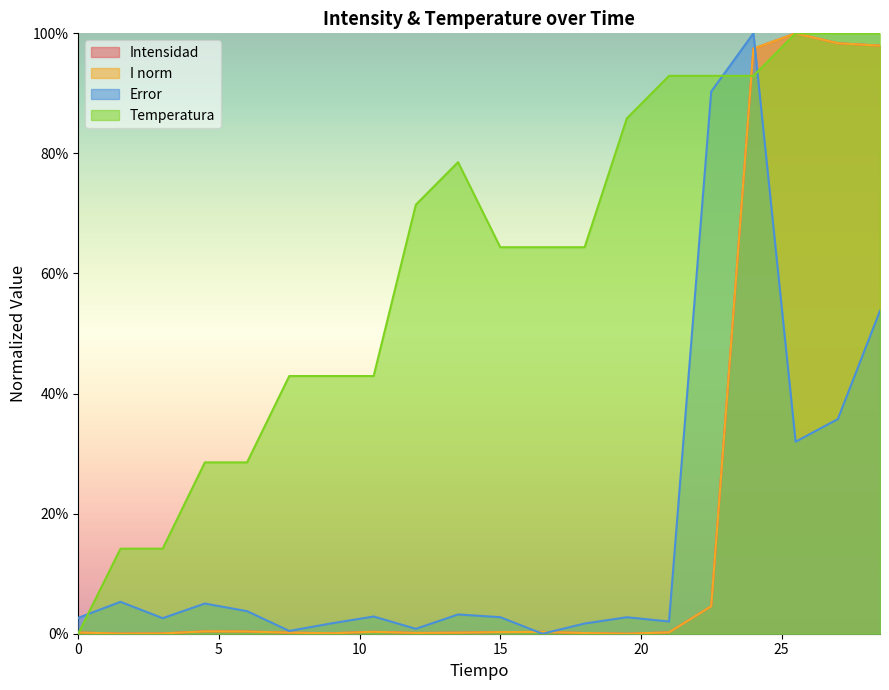

After their last crossing, which series has the higher values: Error or I norm?

I norm